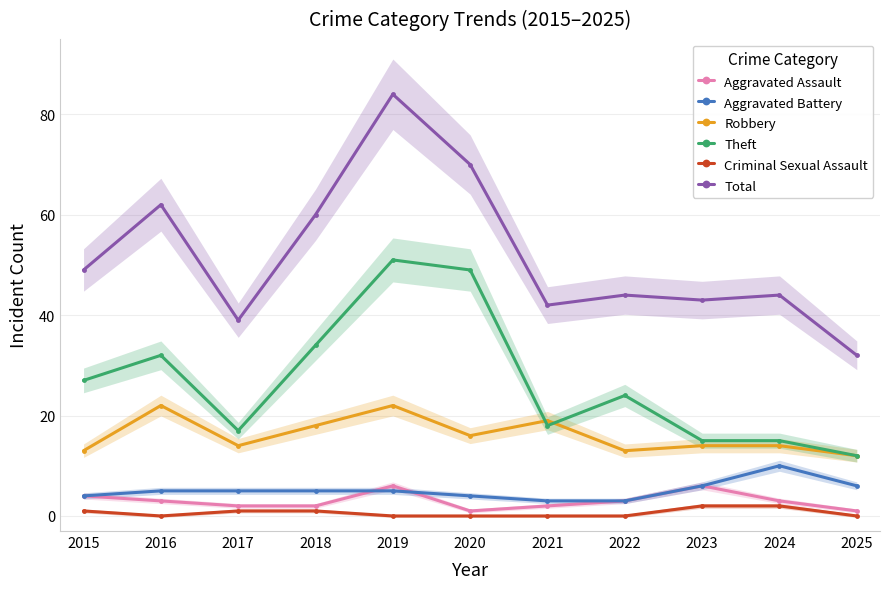

Count the number of data series in this chart.

6